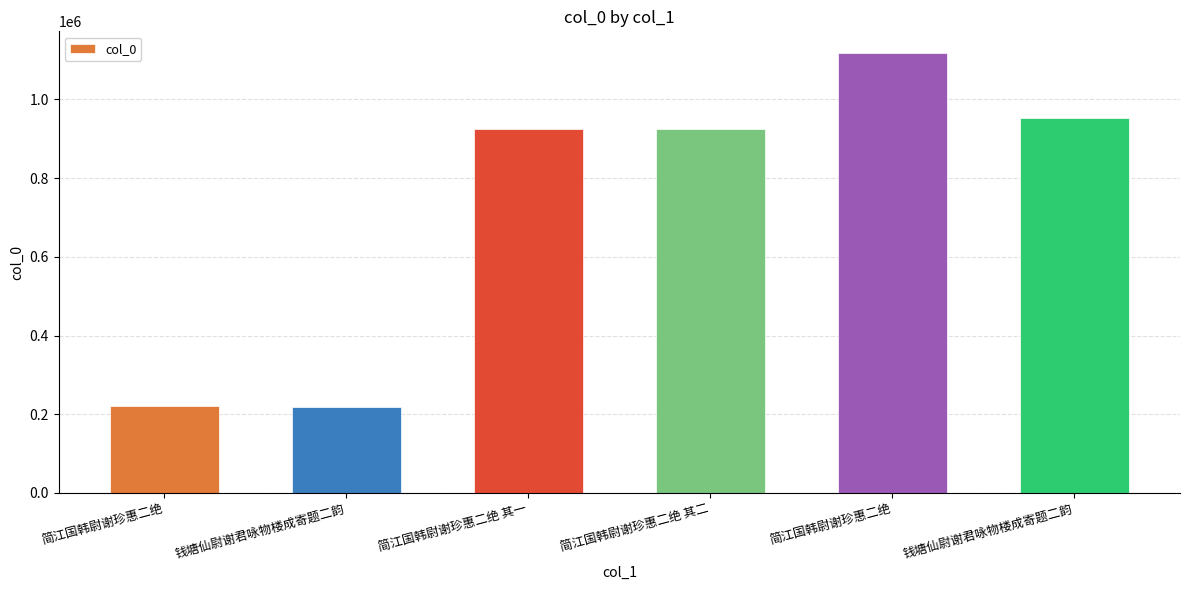

Are the bars horizontal?

No